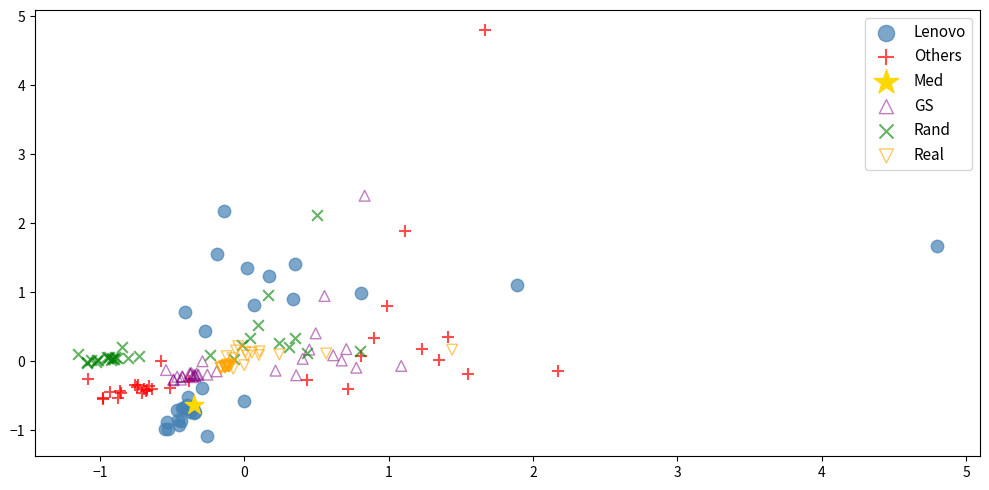

What are all the series names shown in the legend?

Lenovo, Others, Med, GS, Rand, Real